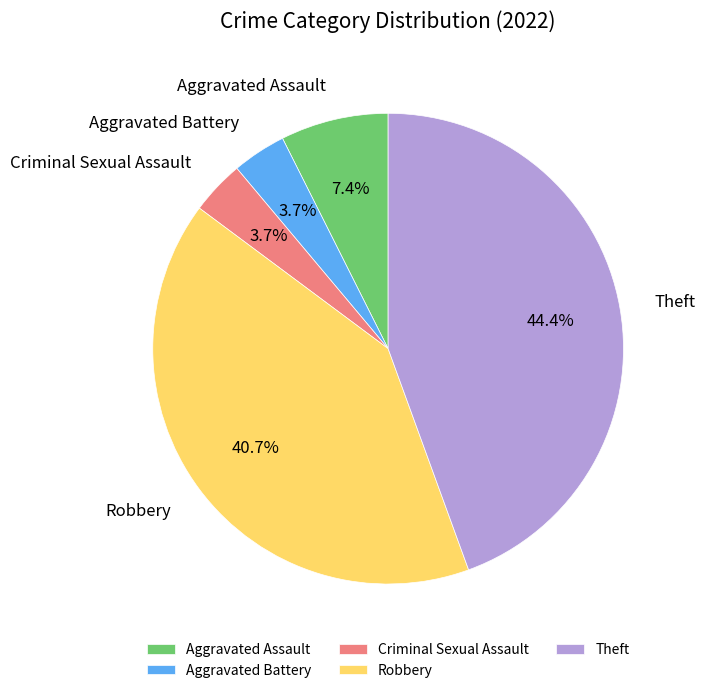

How many slices are in this pie chart?

5